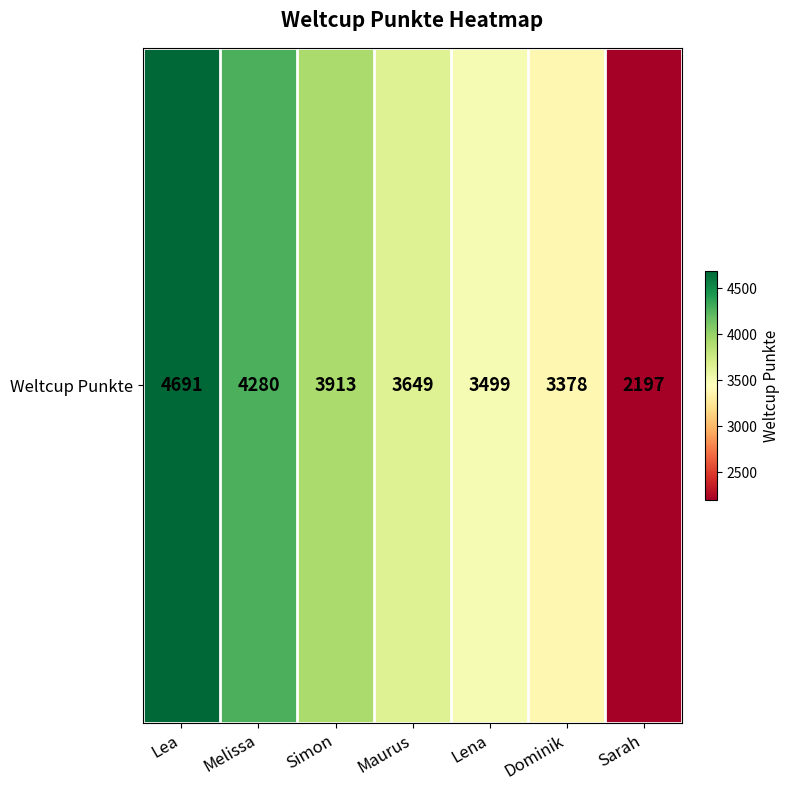

At which category does the chart reach its peak across all series?

Lea